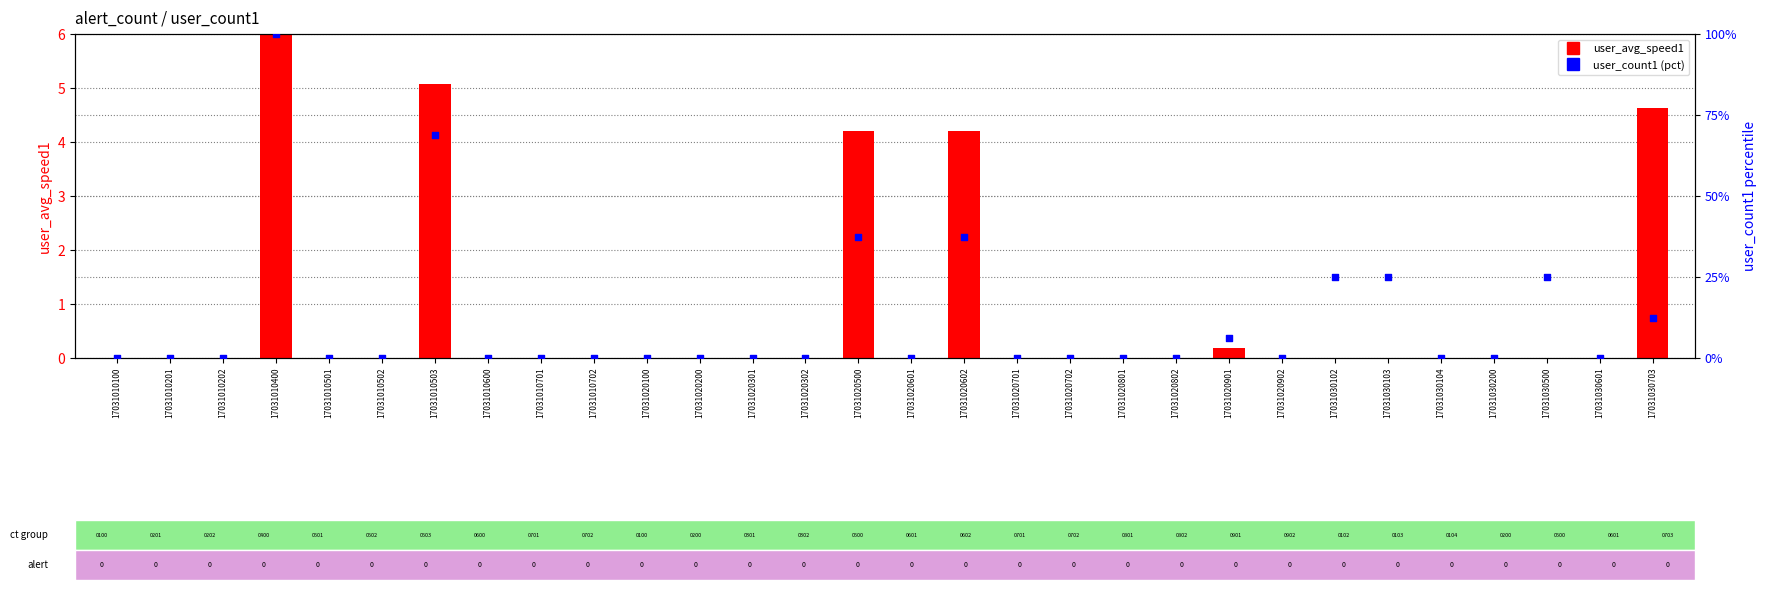

At how many categories does at least one series exceed 8?

8